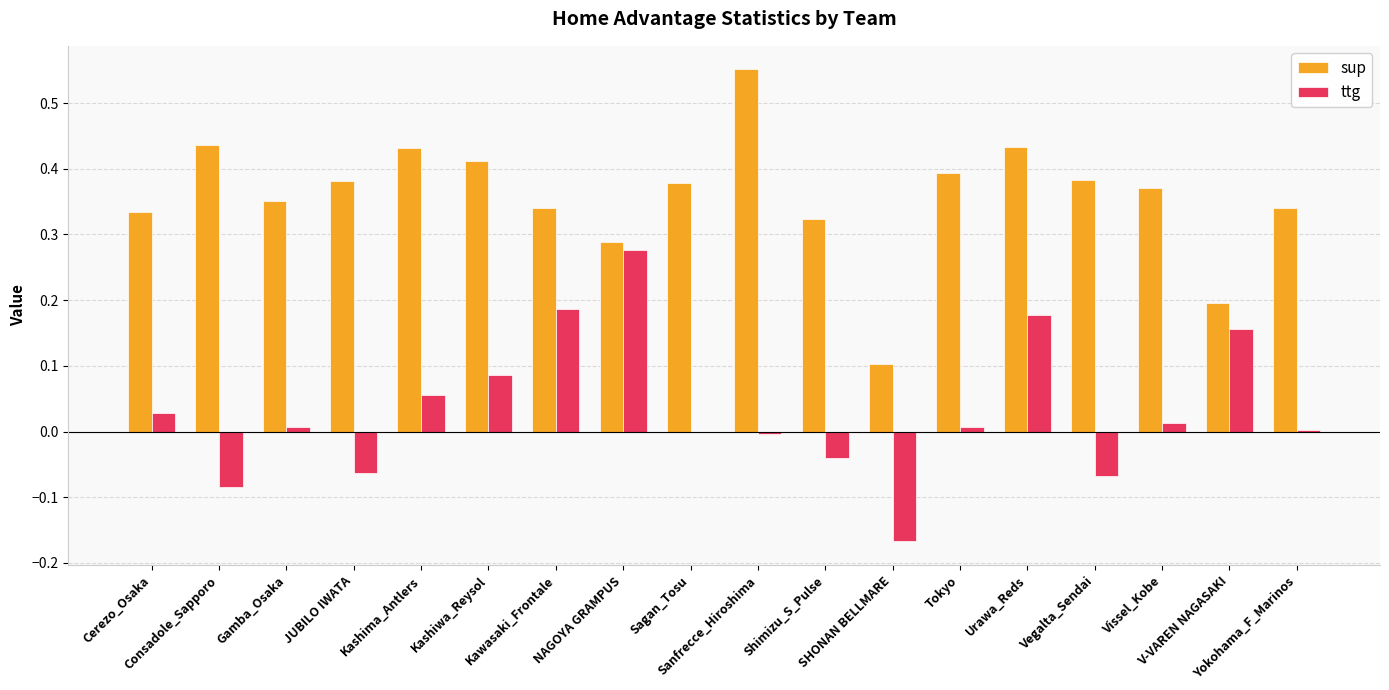

Which series has the largest total across all categories?

sup